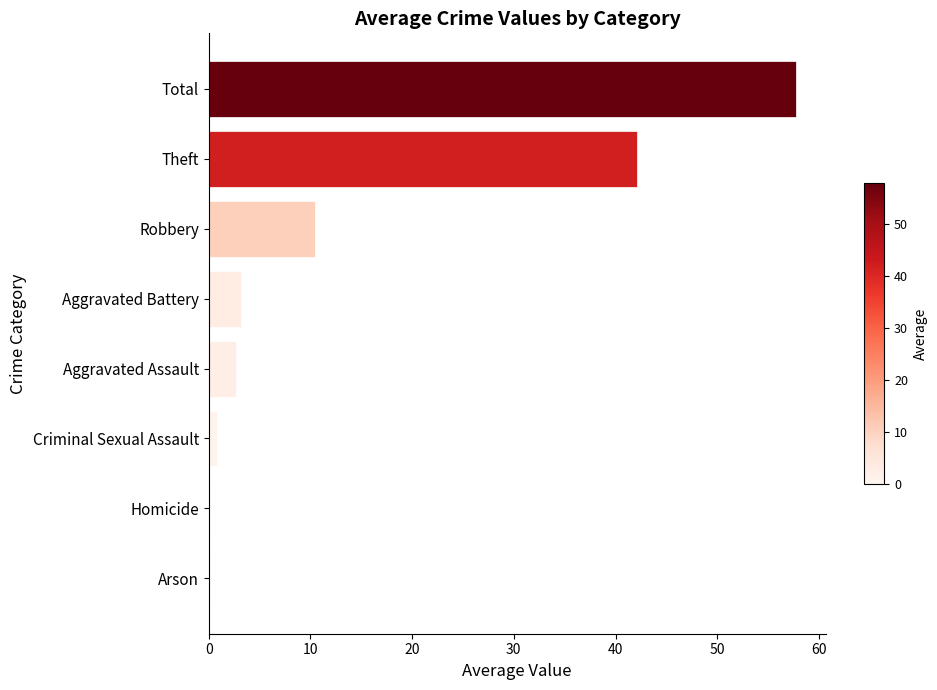

Is it true that the value at Theft is 42.1?

True